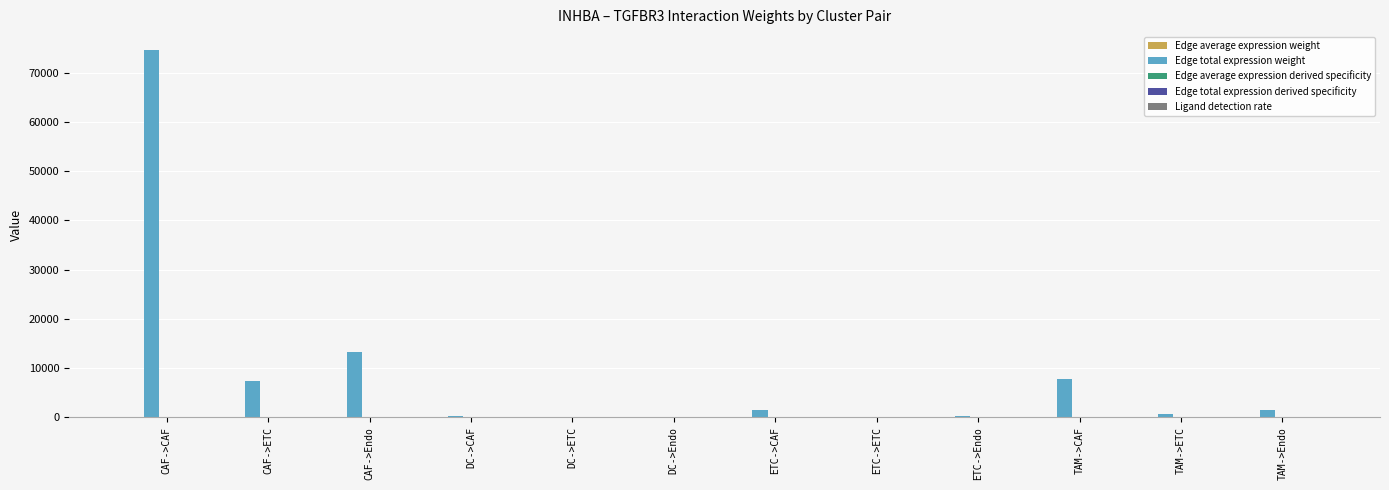

What is the total value across all series at CAF->CAF?

74531.5